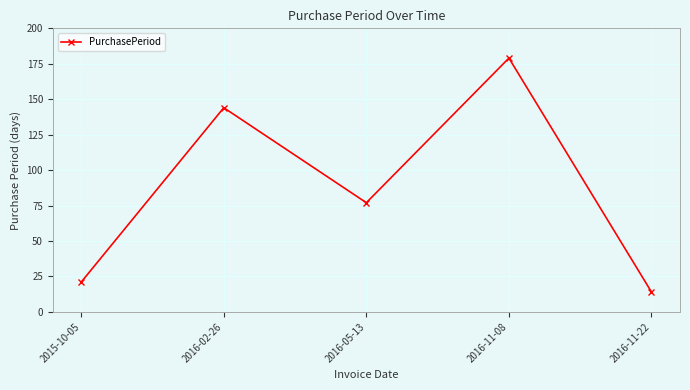

Rank the categories by value from lowest to highest.

2016-11-22, 2015-10-05, 2016-05-13, 2016-02-26, 2016-11-08